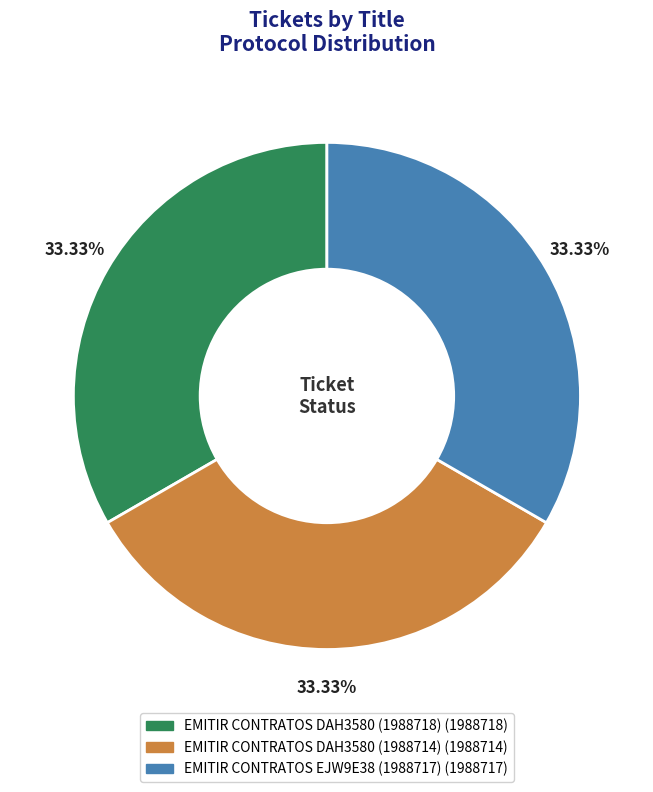

Do EMITIR CONTRATOS DAH3580 (1988718) and EMITIR CONTRATOS EJW9E38 (1988717) together represent more than half of the pie?

Yes